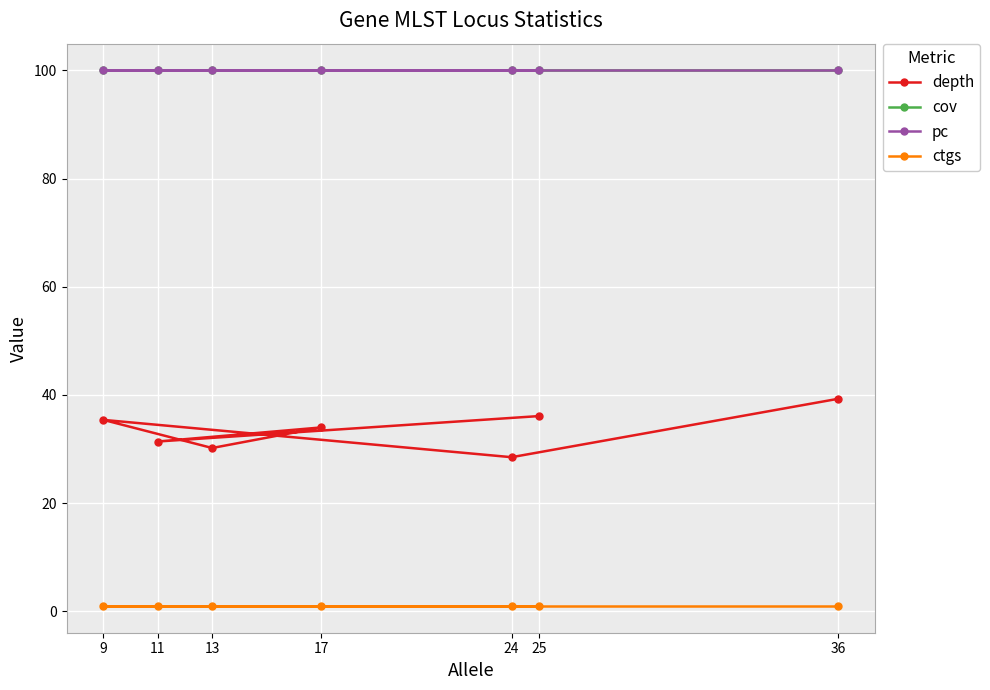

Reading left to right, list all the values displayed in this chart.

depth: 39.3	28.5	35.4	30.2	34.0	31.4	36.1
cov: 100.0	100.0	100.0	100.0	100.0	100.0	100.0
pc: 100.0	100.0	100.0	100.0	100.0	100.0	100.0
ctgs: 1.0	1.0	1.0	1.0	1.0	1.0	1.0